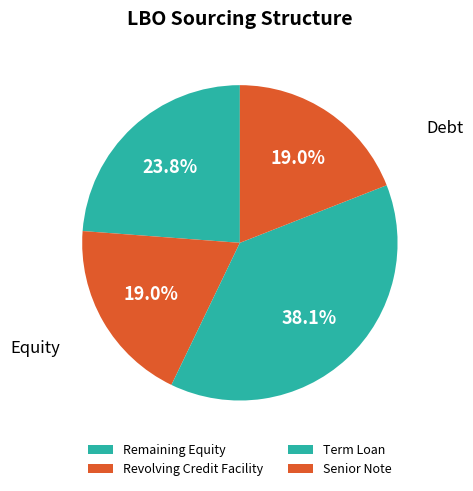

Which category has the smallest portion of the pie?

Revolving Credit Facility